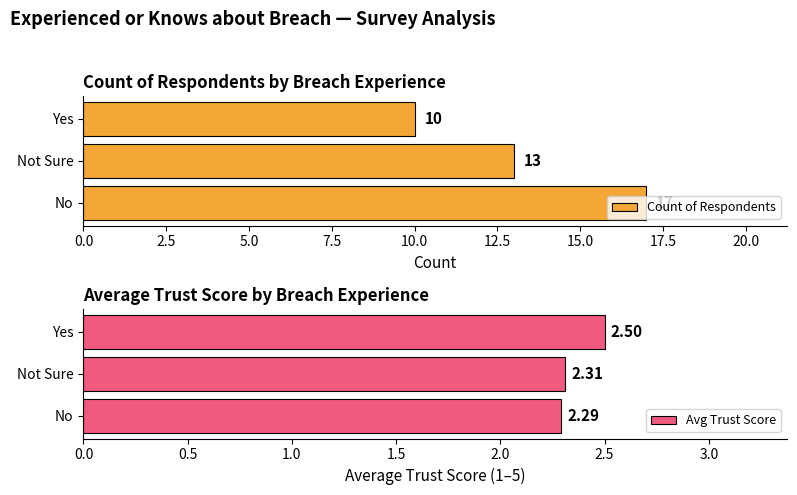

Are the bars horizontal?

Yes